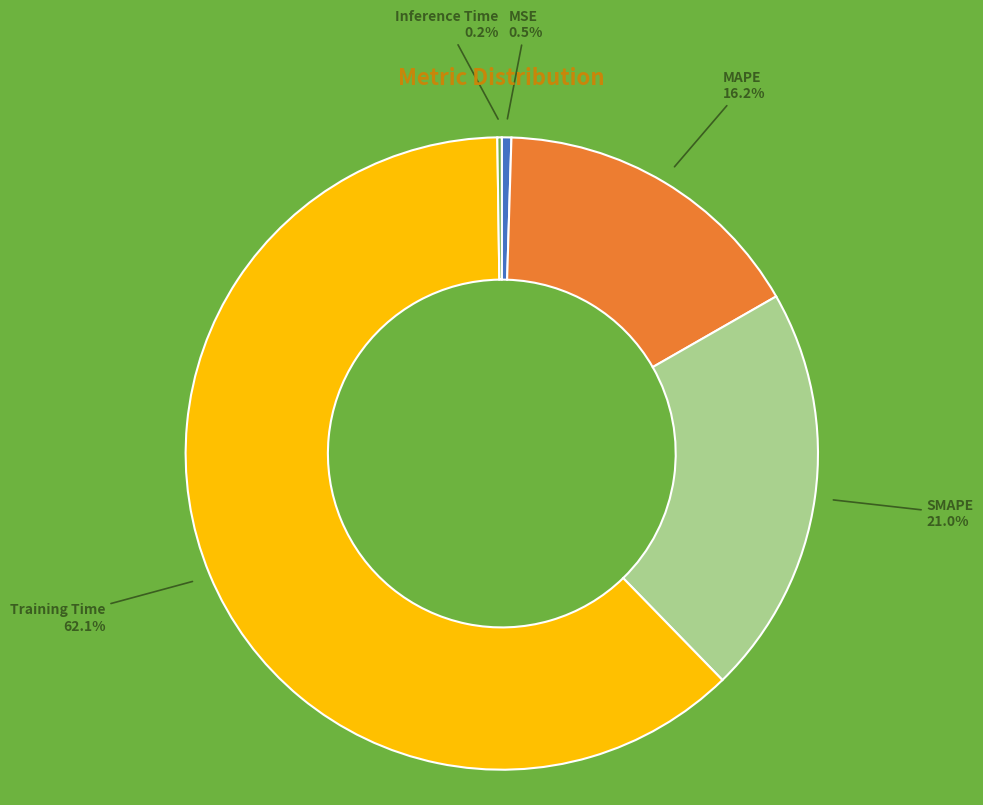

What is the largest slice in the pie chart?

Training Time